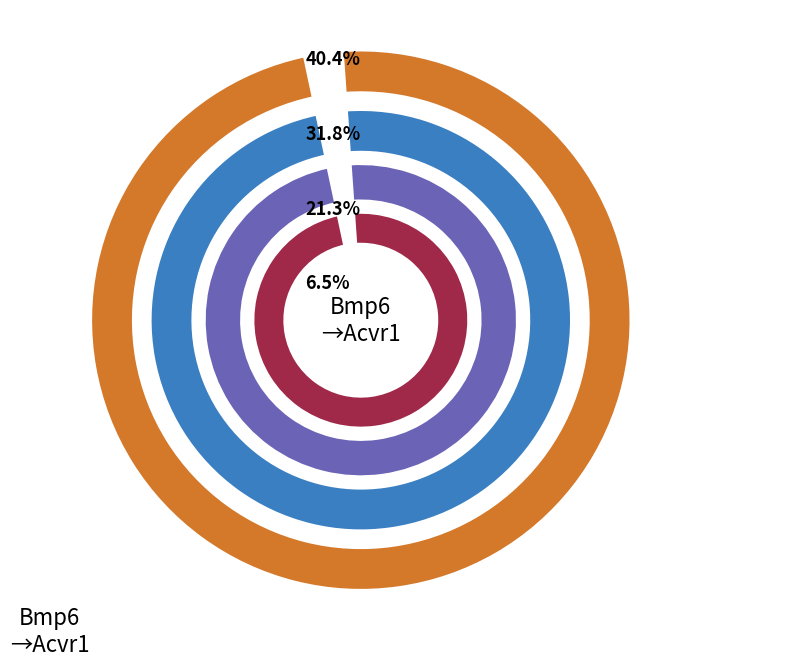

Do 1 and 2 together represent more than half of the pie?

No